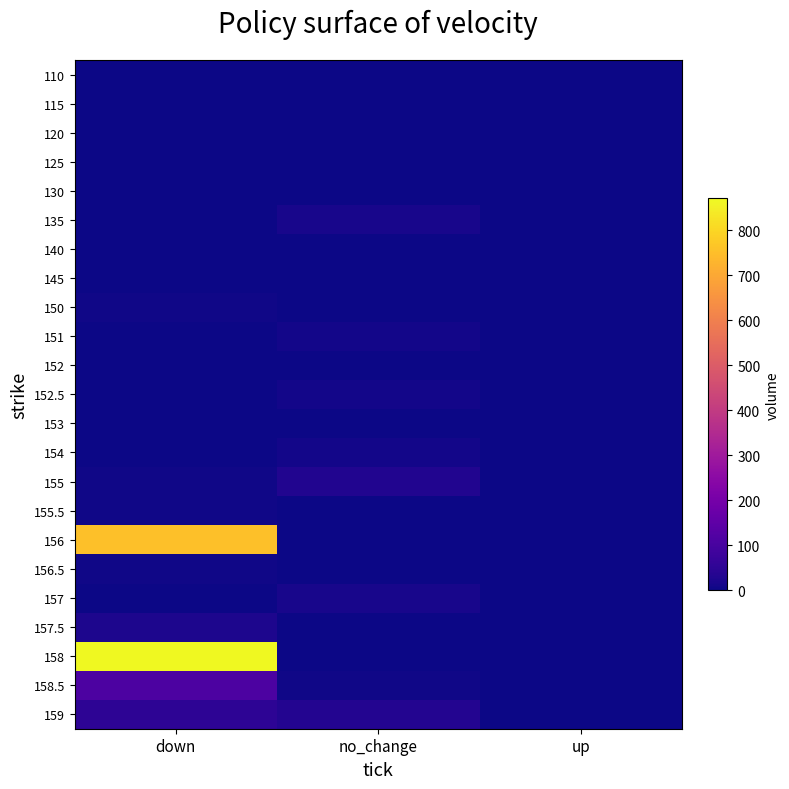

What is the difference between the highest and lowest values at down?

871